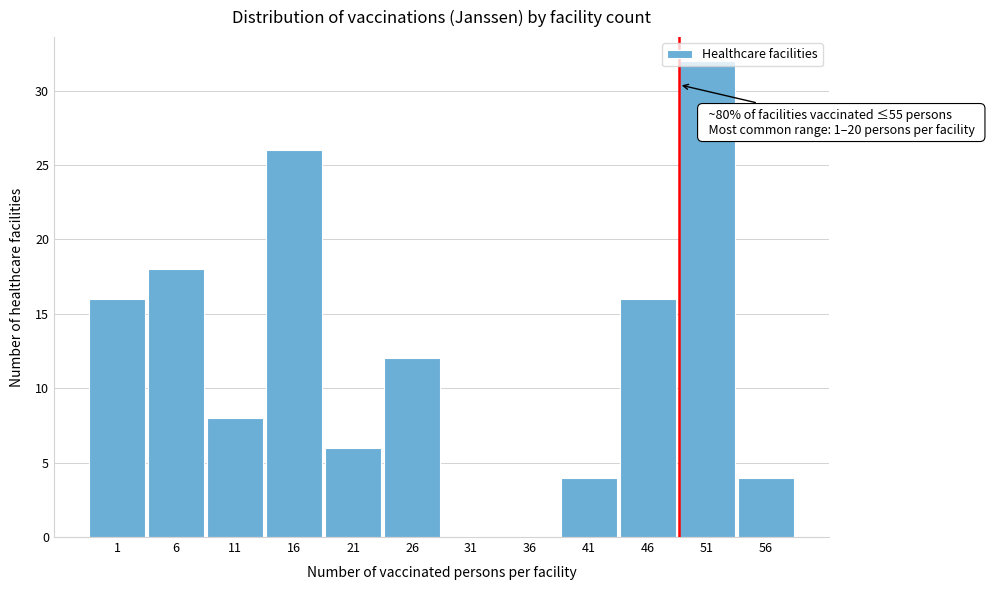

The chart shows a value of 2 at 56. True or false?

False